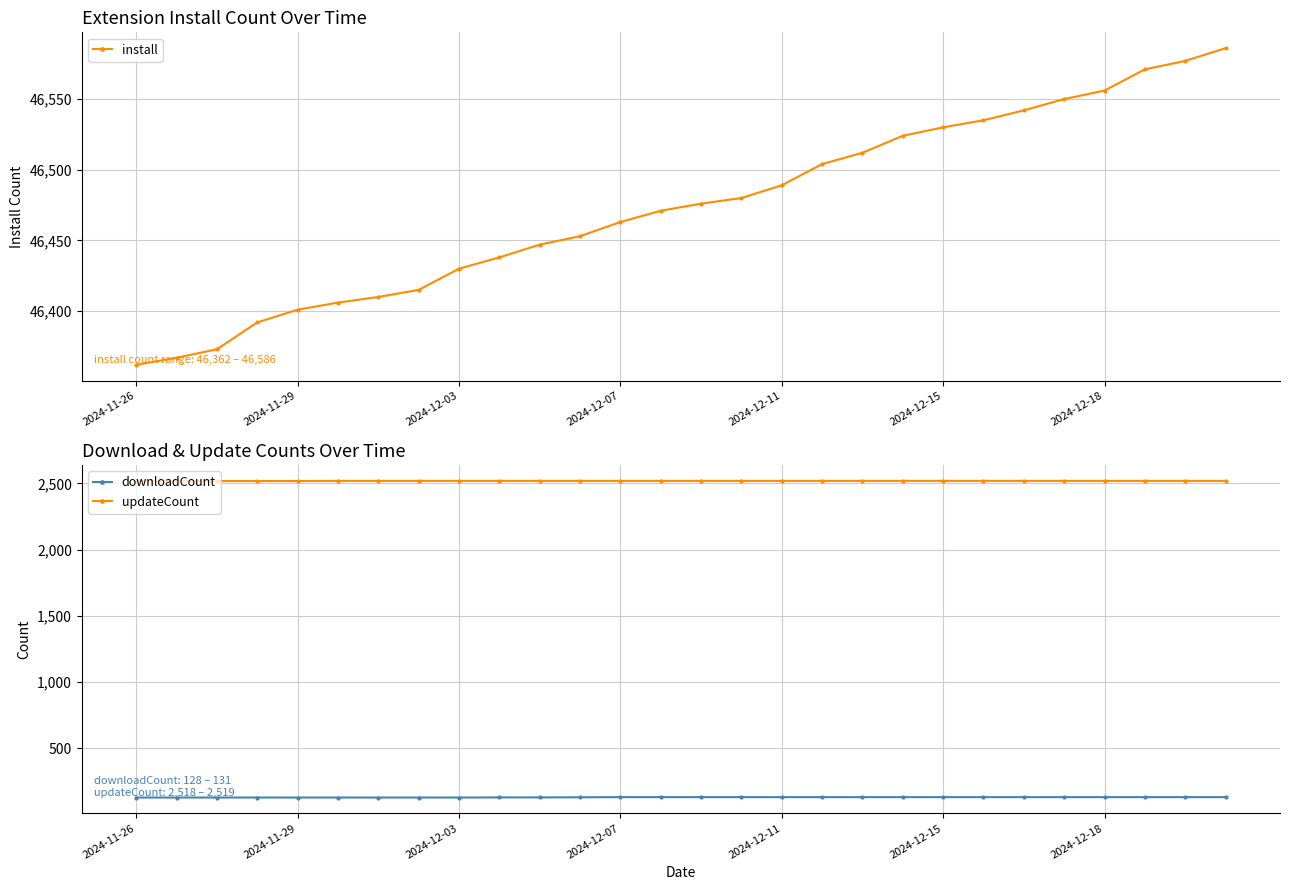

Which series has the widest spread of values?

install